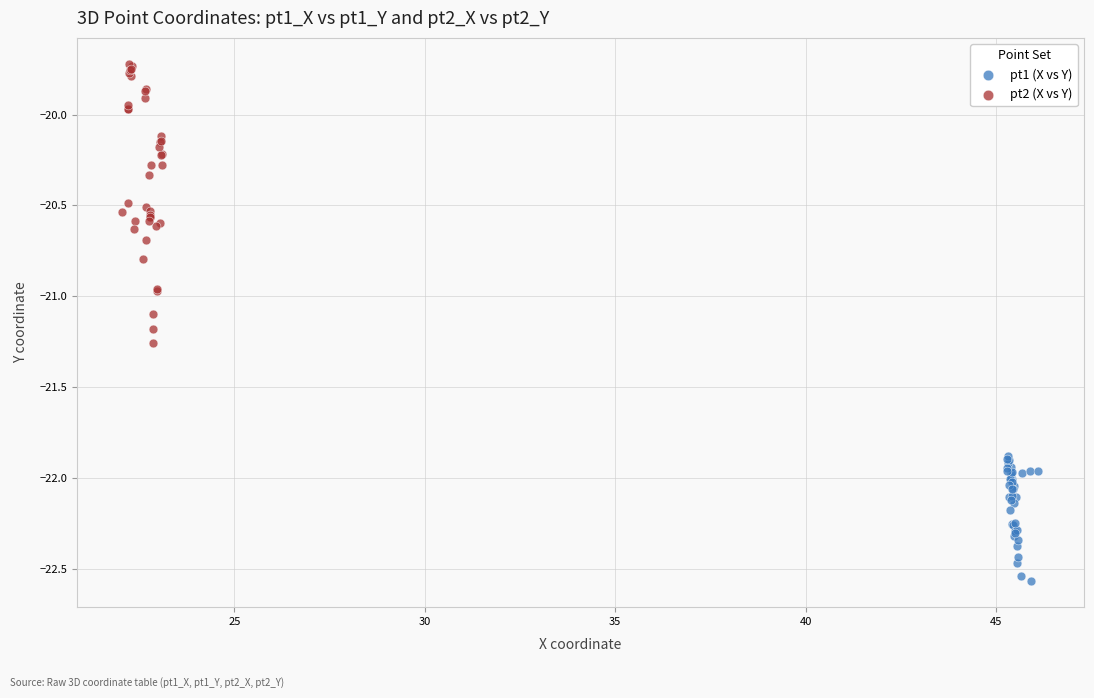

What are all the series names shown in the legend?

pt1 (X vs Y), pt2 (X vs Y)